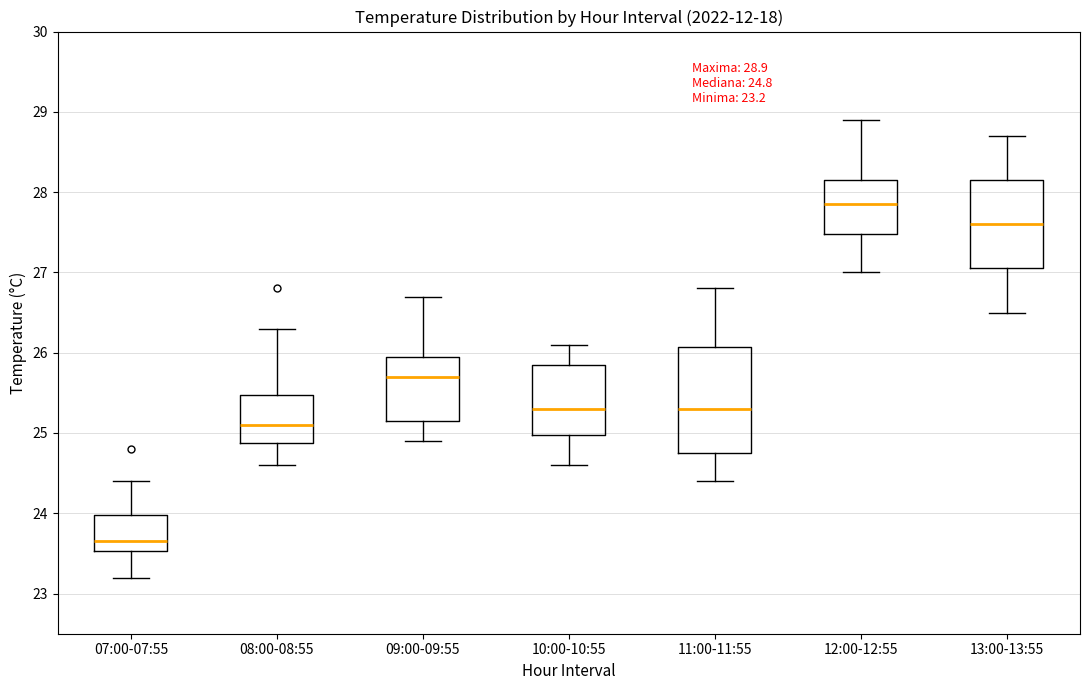

Which box has the highest median line?

12:00-12:55